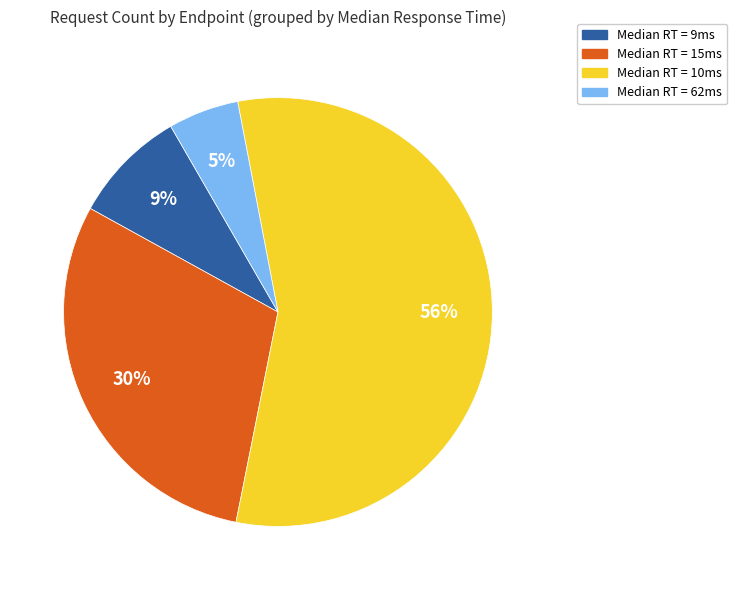

To the nearest percent, what is the combined percentage of Median RT = 10ms and Median RT = 9ms?

65%